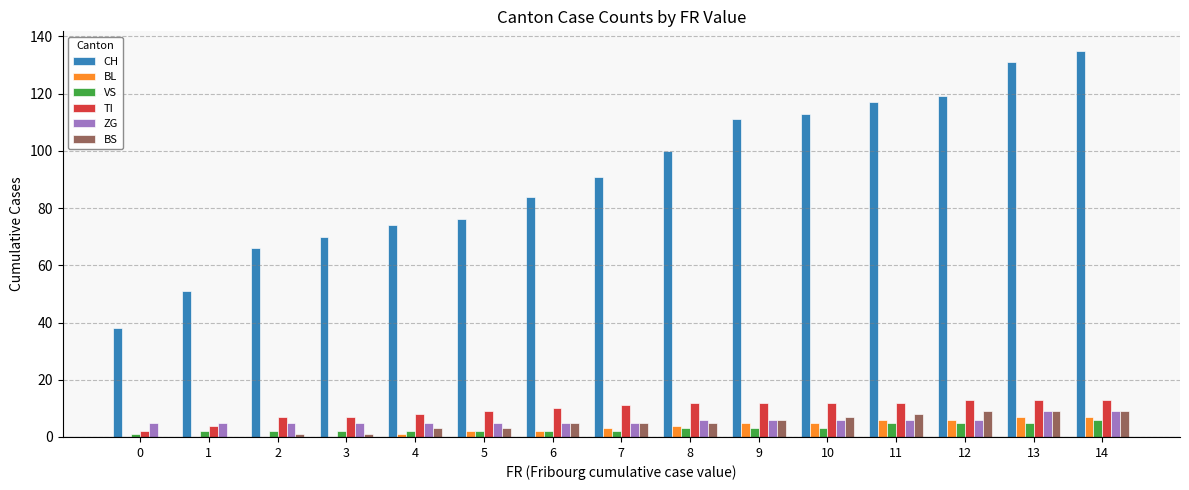

Between 2 and 12, which series saw the biggest shift?

CH